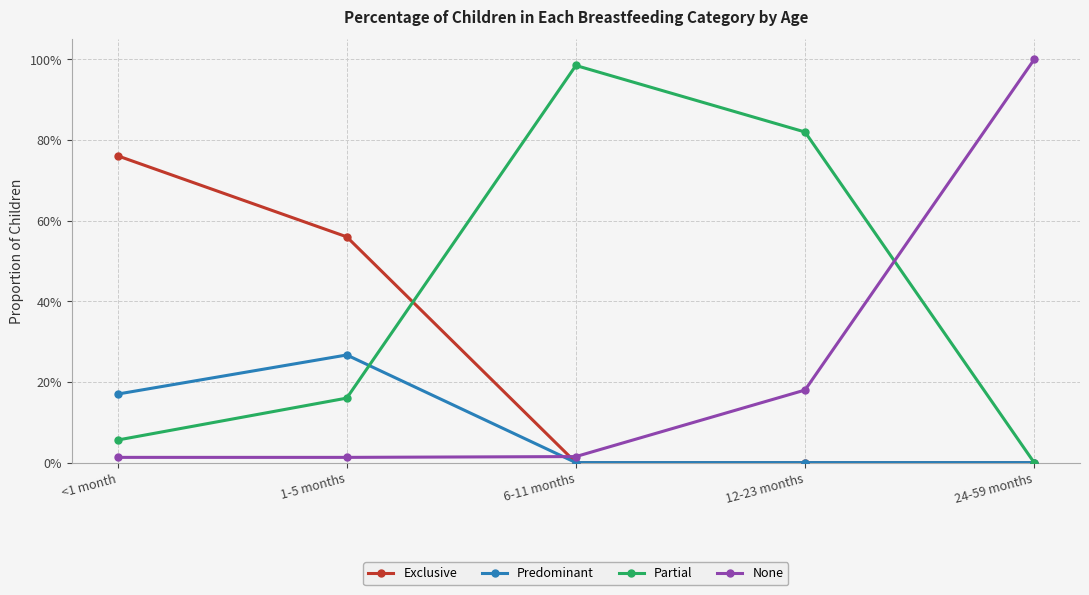

Which label corresponds to the smallest value in the chart?

6-11 months